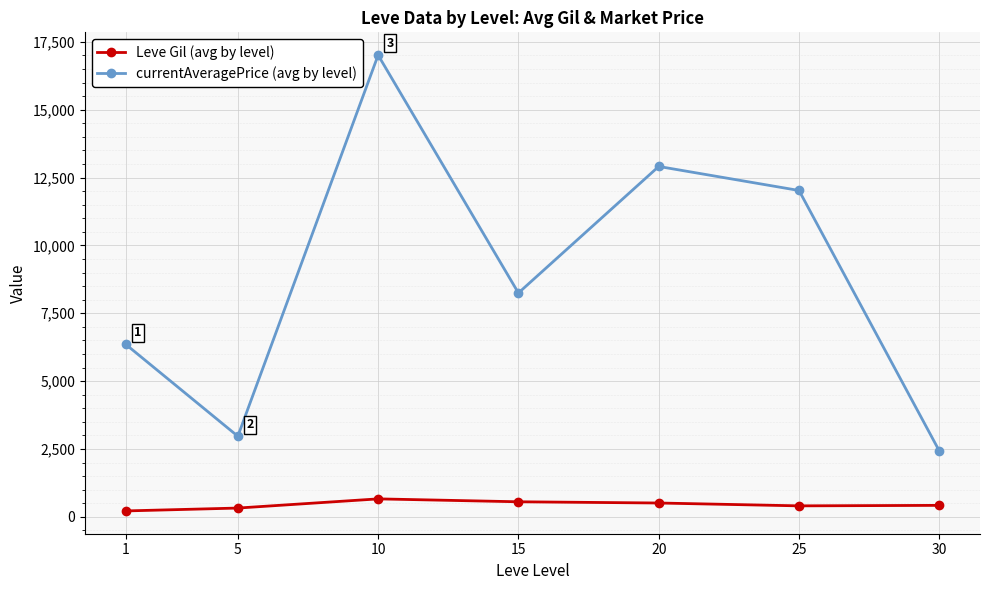

At which label does currentAveragePrice (avg by level) first exceed 8248?

10